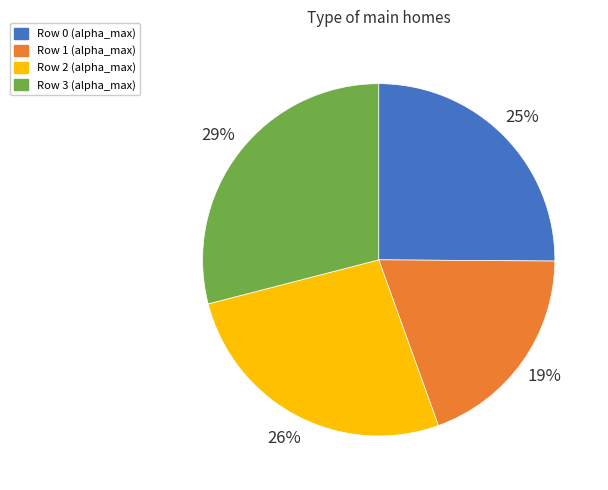

Do Row 0 (alpha_max) and Row 1 (alpha_max) together represent more than half of the pie?

No